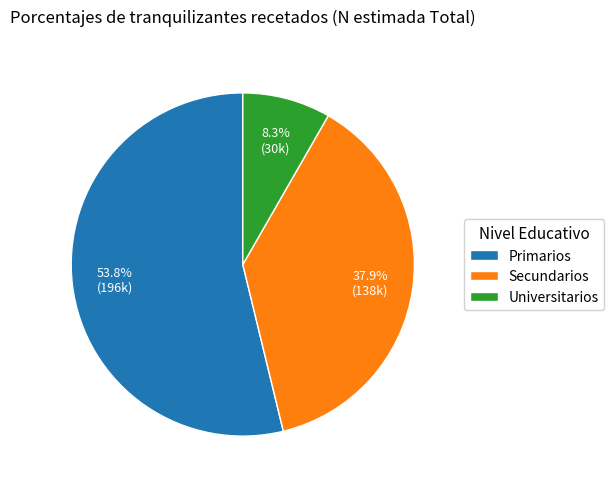

To the nearest percent, what percentage of the pie is Universitarios?

8%